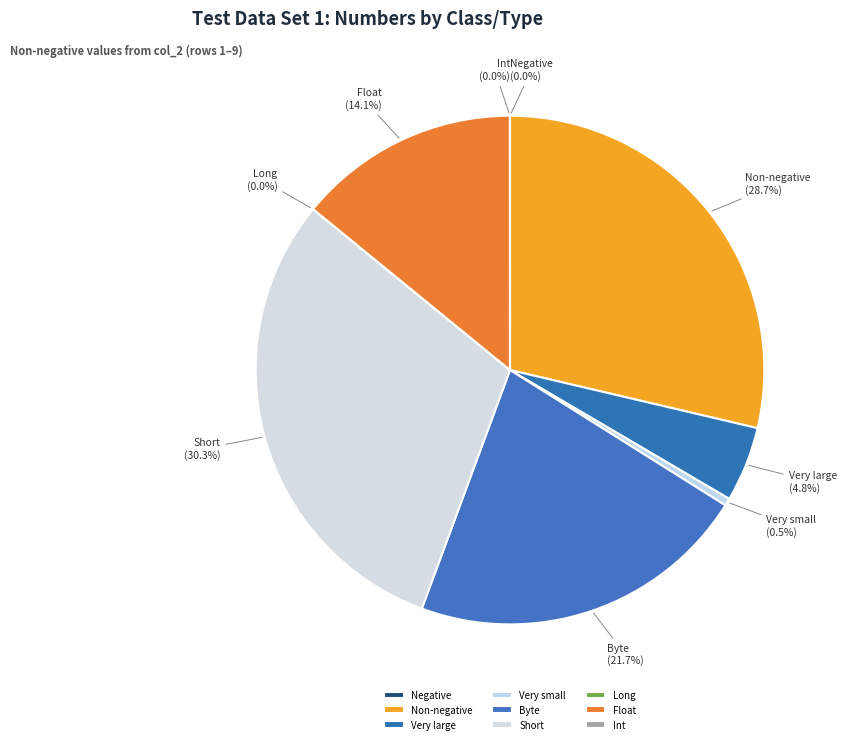

Does Byte represent more than half of the total?

No